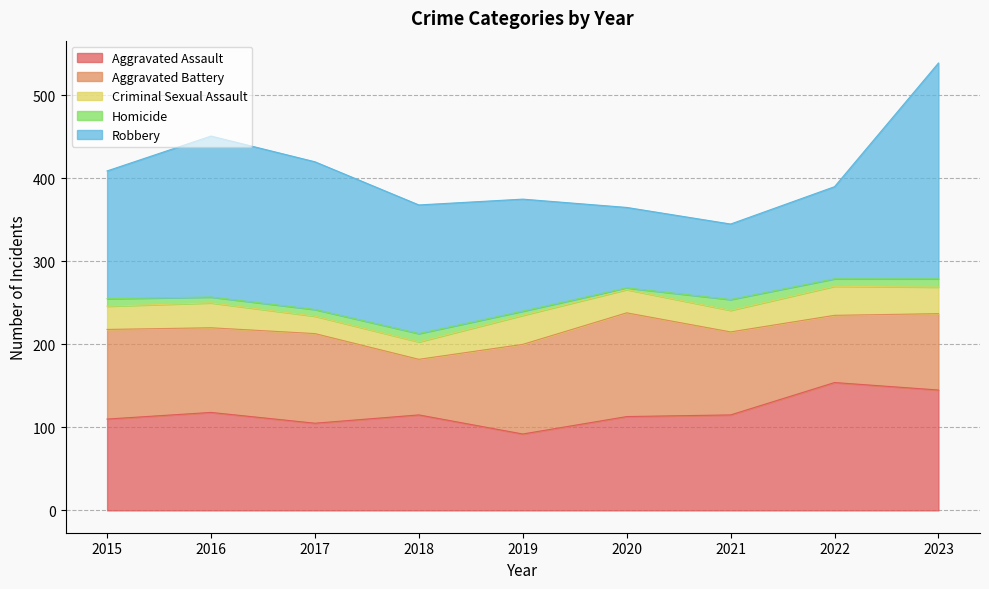

Reading left to right, what are all the values shown in this chart?

Aggravated Assault: 110	118	105	115	92	113	115	154	145
Aggravated Battery: 108	102	108	67	108	125	100	81	92
Criminal Sexual Assault: 28	30	21	21	35	28	26	35	32
Homicide: 9	7	8	10	5	2	13	9	10
Robbery: 154	194	178	155	135	97	91	111	260